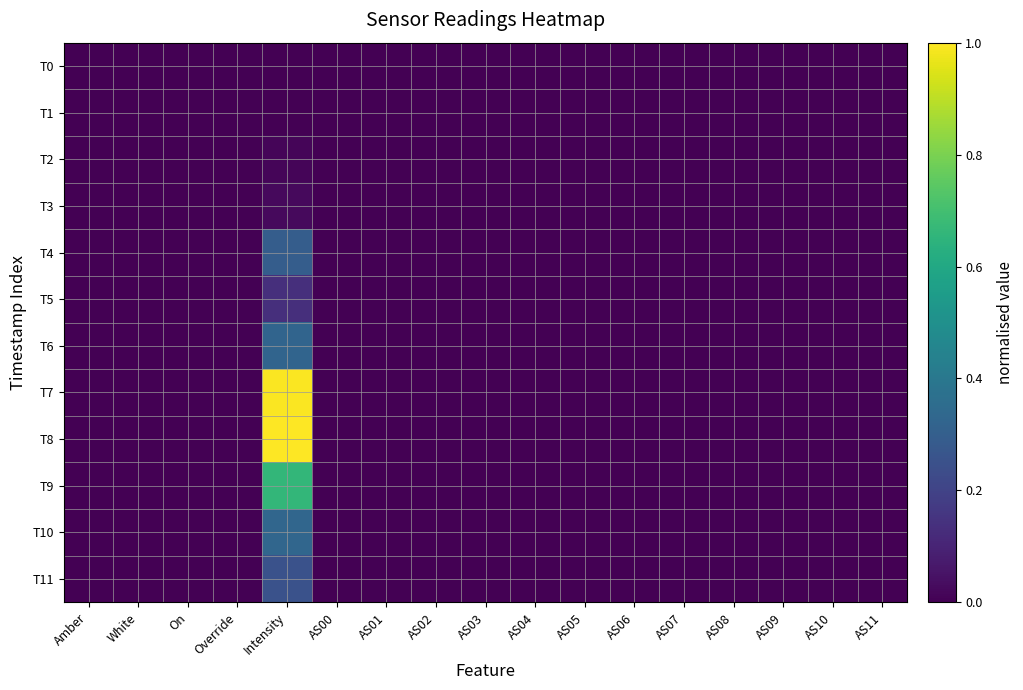

Reading left to right, transcribe all the data shown in this chart.

T0: Amber=0.0	White=0.0	On=0.0	Override=0.0	Intensity=0.0	AS00=0.0	AS01=0.0	AS02=0.0	AS03=0.0	AS04=0.0	AS05=0.0	AS06=0.0	AS07=0.0	AS08=0.0	AS09=0.0	AS10=0.0	AS11=0.0
T1: Amber=0.0	White=0.0	On=0.0	Override=0.0	Intensity=0.0	AS00=0.0	AS01=0.0	AS02=0.0	AS03=0.0	AS04=0.0	AS05=0.0	AS06=0.0	AS07=0.0	AS08=0.0	AS09=0.0	AS10=0.0	AS11=0.0
T2: Amber=0.0	White=0.0	On=0.0	Override=0.0	Intensity=0.0	AS00=0.0	AS01=0.0	AS02=0.0	AS03=0.0	AS04=0.0	AS05=0.0	AS06=0.0	AS07=0.0	AS08=0.0	AS09=0.0	AS10=0.0	AS11=0.0
T3: Amber=0.0	White=0.0	On=0.0	Override=0.0	Intensity=0.0	AS00=0.0	AS01=0.0	AS02=0.0	AS03=0.0	AS04=0.0	AS05=0.0	AS06=0.0	AS07=0.0	AS08=0.0	AS09=0.0	AS10=0.0	AS11=0.0
T4: Amber=0.0	White=0.0	On=0.0	Override=0.0	Intensity=0.3	AS00=0.0	AS01=0.0	AS02=0.0	AS03=0.0	AS04=0.0	AS05=0.0	AS06=0.0	AS07=0.0	AS08=0.0	AS09=0.0	AS10=0.0	AS11=0.0
T5: Amber=0.0	White=0.0	On=0.0	Override=0.0	Intensity=0.1	AS00=0.0	AS01=0.0	AS02=0.0	AS03=0.0	AS04=0.0	AS05=0.0	AS06=0.0	AS07=0.0	AS08=0.0	AS09=0.0	AS10=0.0	AS11=0.0
T6: Amber=0.0	White=0.0	On=0.0	Override=0.0	Intensity=0.3	AS00=0.0	AS01=0.0	AS02=0.0	AS03=0.0	AS04=0.0	AS05=0.0	AS06=0.0	AS07=0.0	AS08=0.0	AS09=0.0	AS10=0.0	AS11=0.0
T7: Amber=0.0	White=0.0	On=0.0	Override=0.0	Intensity=1.0	AS00=0.0	AS01=0.0	AS02=0.0	AS03=0.0	AS04=0.0	AS05=0.0	AS06=0.0	AS07=0.0	AS08=0.0	AS09=0.0	AS10=0.0	AS11=0.0
T8: Amber=0.0	White=0.0	On=0.0	Override=0.0	Intensity=1.0	AS00=0.0	AS01=0.0	AS02=0.0	AS03=0.0	AS04=0.0	AS05=0.0	AS06=0.0	AS07=0.0	AS08=0.0	AS09=0.0	AS10=0.0	AS11=0.0
T9: Amber=0.0	White=0.0	On=0.0	Override=0.0	Intensity=0.7	AS00=0.0	AS01=0.0	AS02=0.0	AS03=0.0	AS04=0.0	AS05=0.0	AS06=0.0	AS07=0.0	AS08=0.0	AS09=0.0	AS10=0.0	AS11=0.0
T10: Amber=0.0	White=0.0	On=0.0	Override=0.0	Intensity=0.3	AS00=0.0	AS01=0.0	AS02=0.0	AS03=0.0	AS04=0.0	AS05=0.0	AS06=0.0	AS07=0.0	AS08=0.0	AS09=0.0	AS10=0.0	AS11=0.0
T11: Amber=0.0	White=0.0	On=0.0	Override=0.0	Intensity=0.3	AS00=0.0	AS01=0.0	AS02=0.0	AS03=0.0	AS04=0.0	AS05=0.0	AS06=0.0	AS07=0.0	AS08=0.0	AS09=0.0	AS10=0.0	AS11=0.0